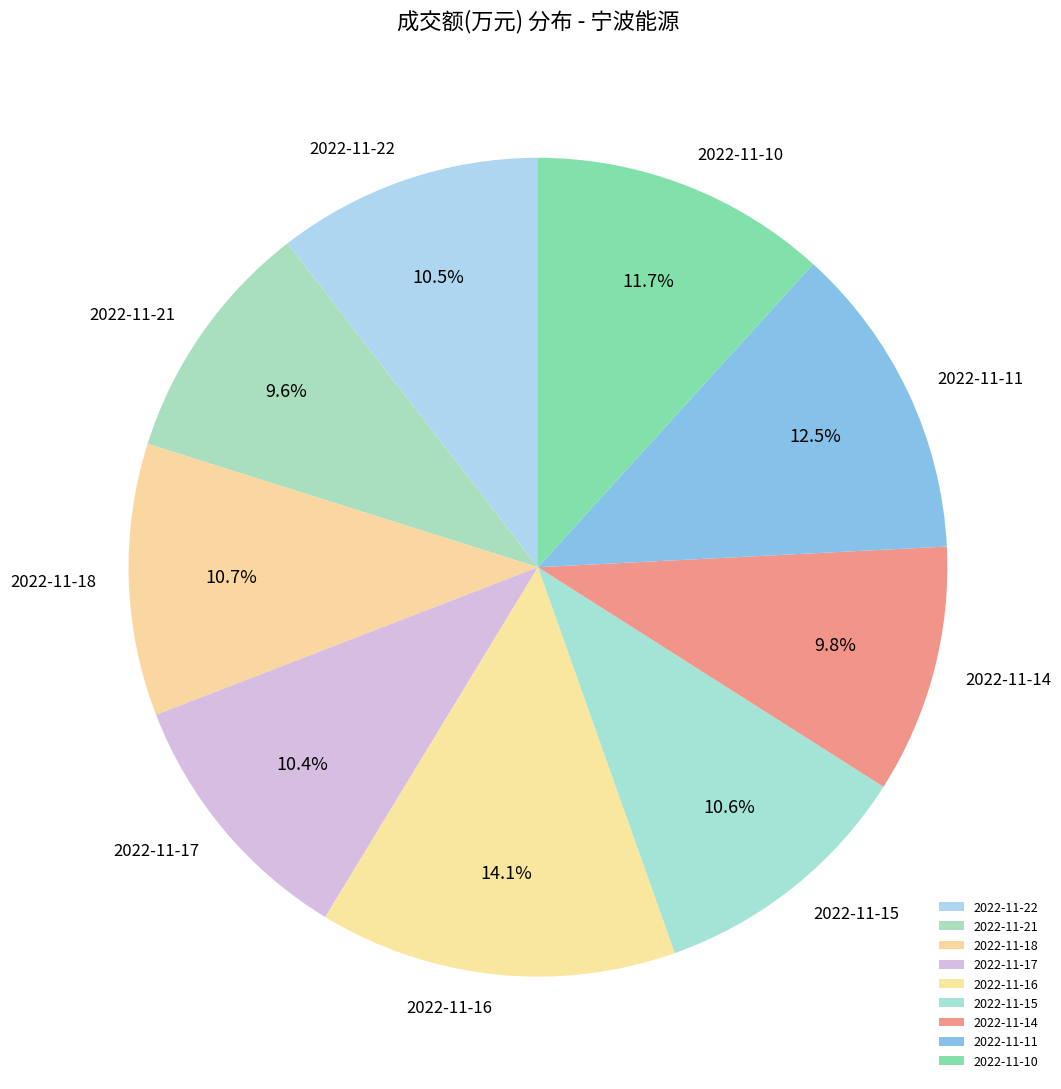

Between 2022-11-18 and 2022-11-11, which is larger?

2022-11-11